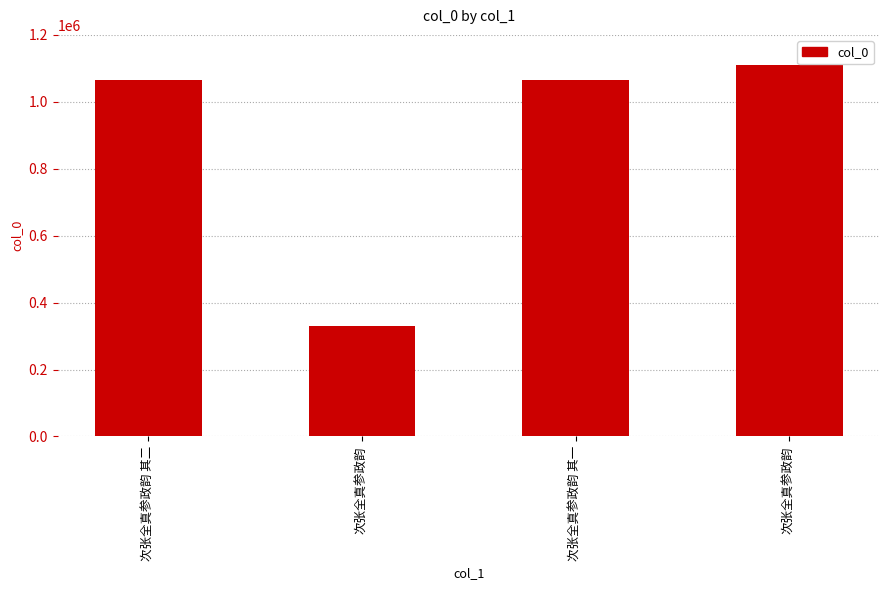

What is the difference between the maximum and second lowest values?

44774